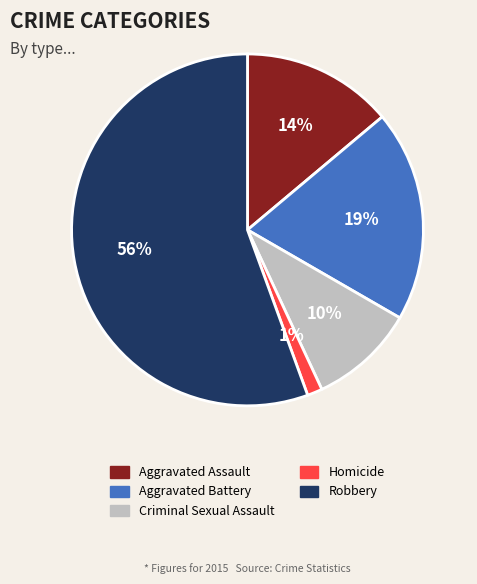

What is the majority slice?

Robbery